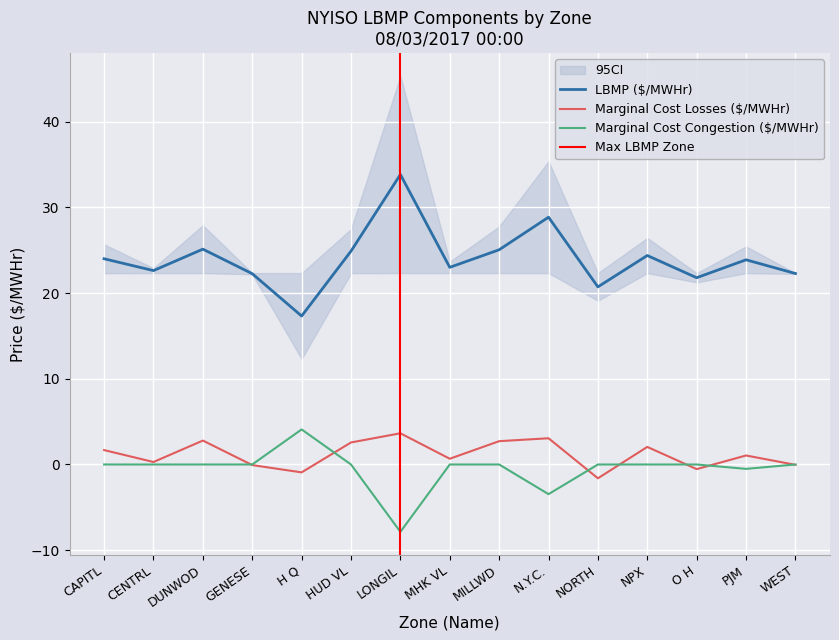

Reading left to right, transcribe all the data shown in this chart.

LBMP ($/MWHr): 24.0	22.6	25.1	22.3	17.3	24.9	33.8	23.0	25.1	28.9	20.7	24.4	21.8	23.9	22.3
Marginal Cost Losses ($/MWHr): 1.7	0.3	2.8	-0.1	-0.9	2.6	3.6	0.7	2.7	3.1	-1.6	2.0	-0.5	1.1	-0.0
Marginal Cost Congestion ($/MWHr): 0.0	0.0	0.0	0.0	4.1	0.0	-7.9	0.0	0.0	-3.5	0.0	0.0	0.0	-0.5	0.0